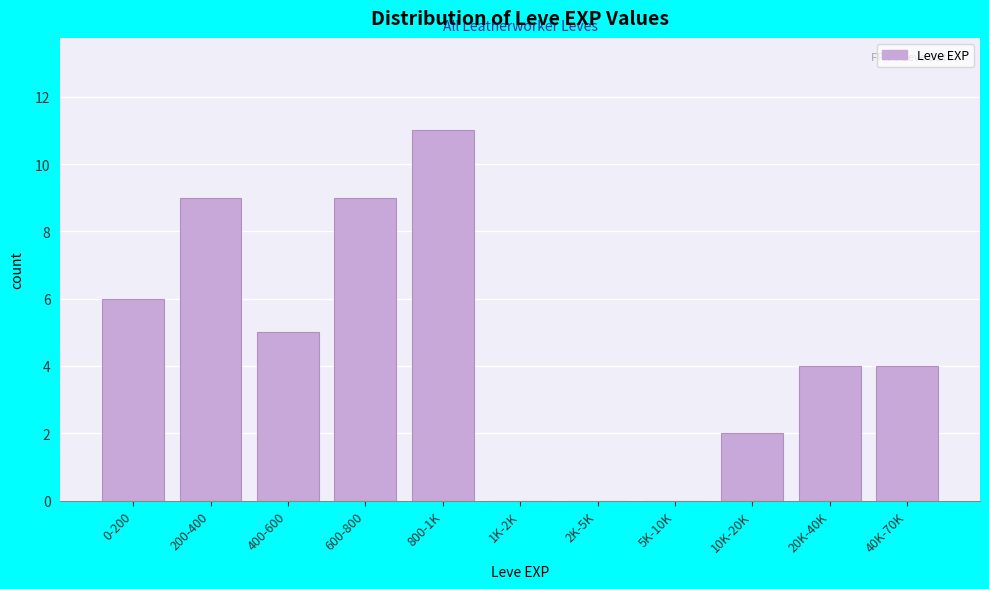

Reading right to left, what are all the values shown in this chart?

40K-70K=4	20K-40K=4	10K-20K=2	5K-10K=0	2K-5K=0	1K-2K=0	800-1K=11	600-800=9	400-600=5	200-400=9	0-200=6